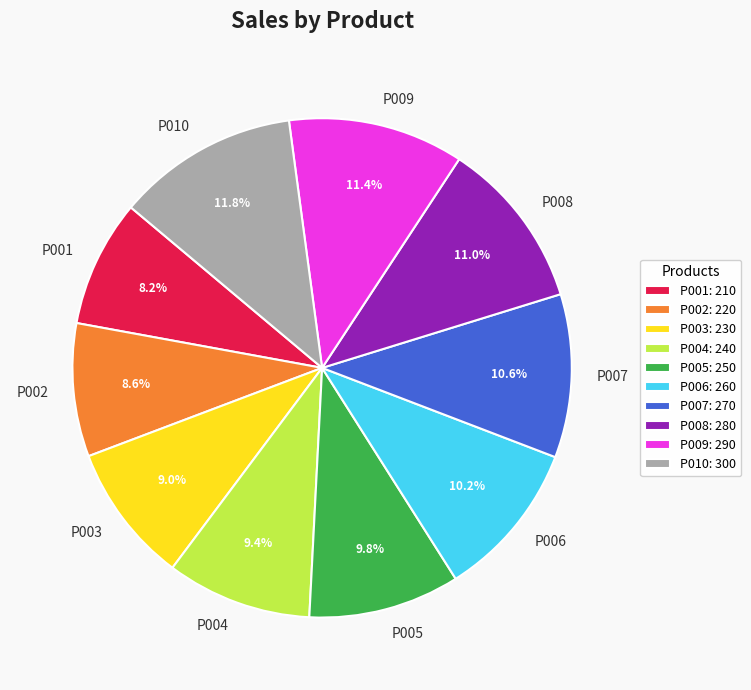

Does P003 account for over 50% of the chart?

No